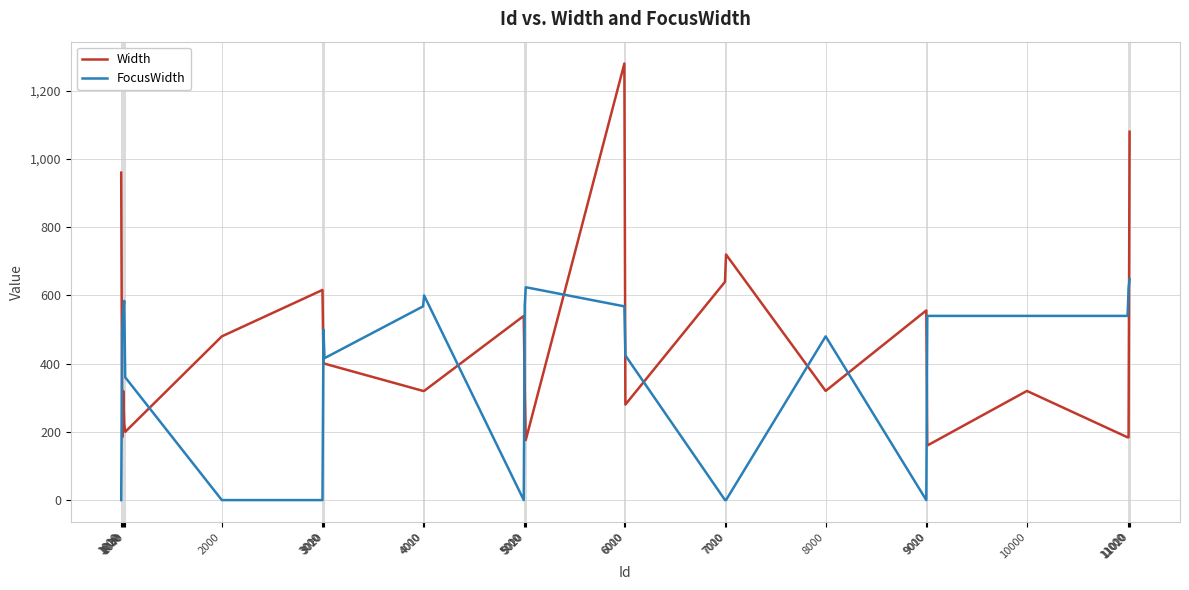

Is the value of FocusWidth at 5020 greater than the value of Width at 11000?

Yes